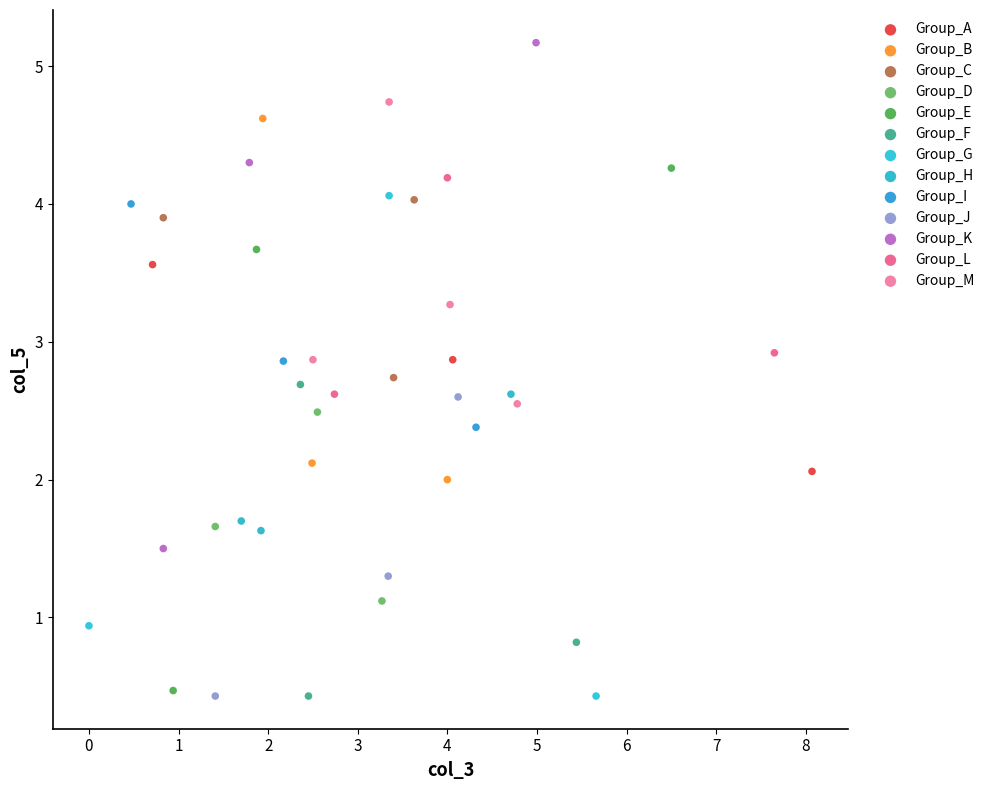

Which series has the widest spread of Y values?

Group_E